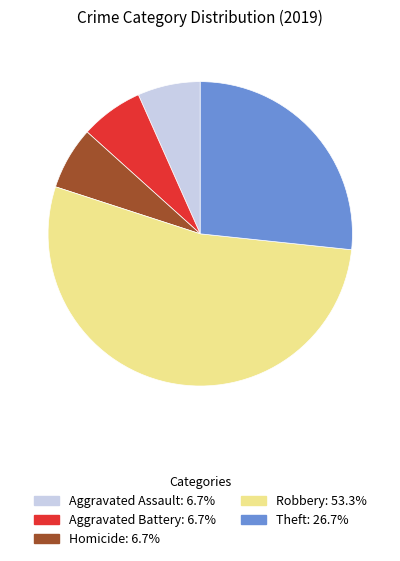

Is there a majority slice in this chart?

Yes